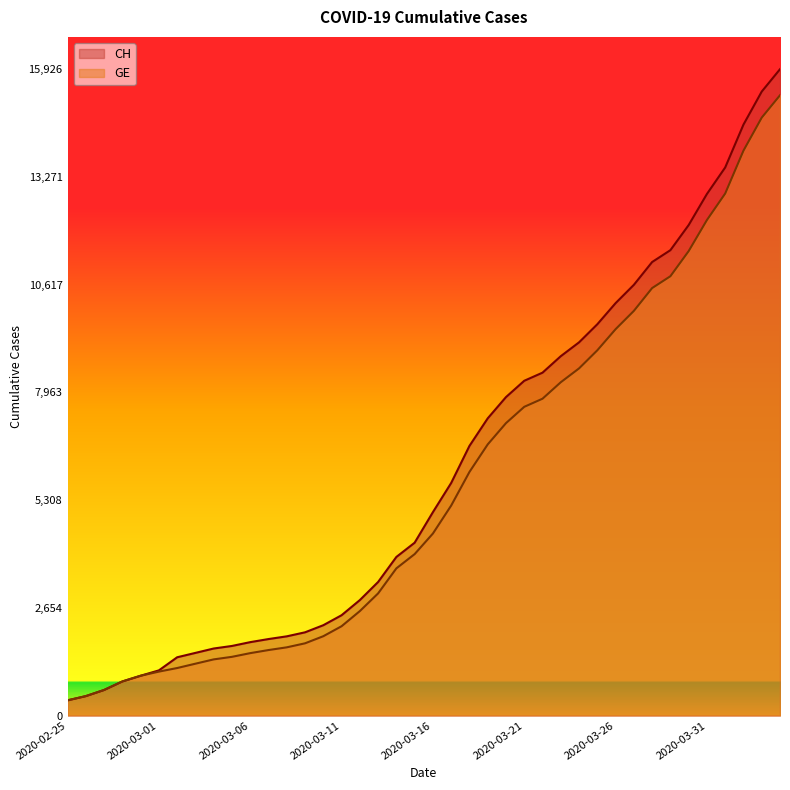

Which has a higher value, 2020-03-06 or 2020-03-30?

2020-03-30